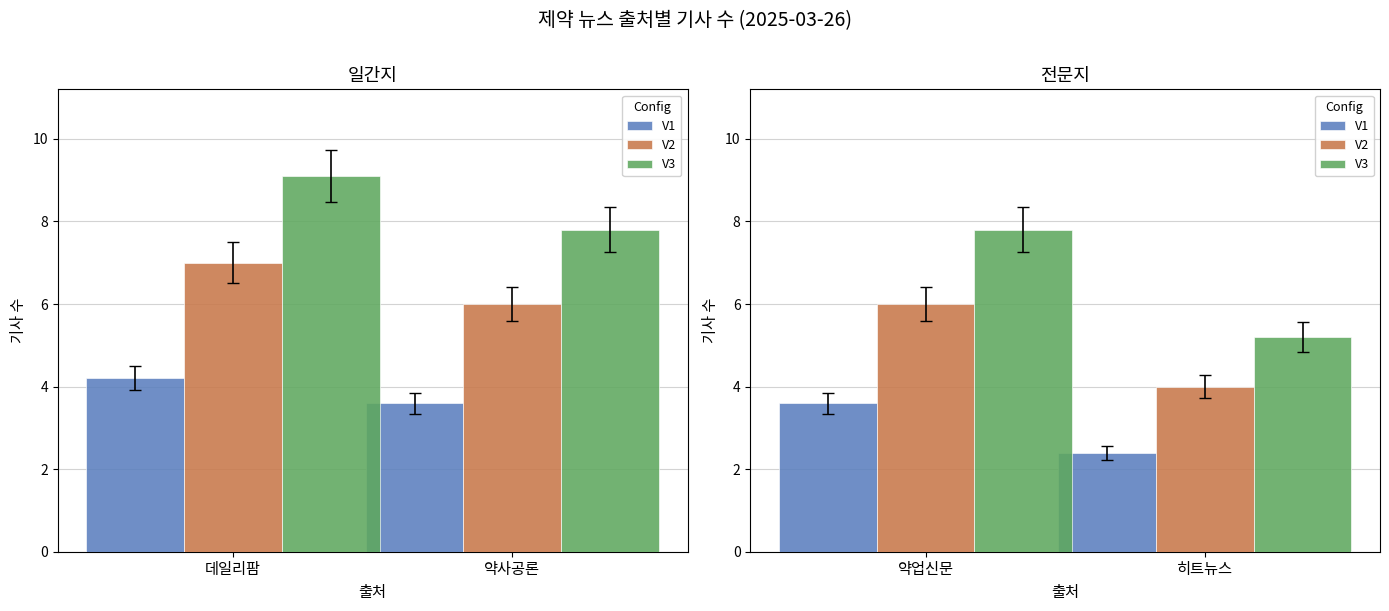

Rank the categories by V1 value from lowest to highest.

히트뉴스, 약업신문